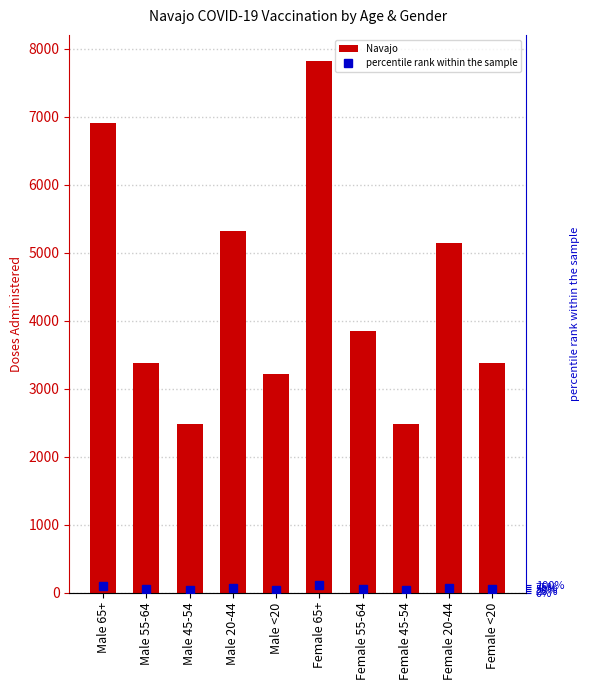

Which series changed the most between Female 55-64 and Female 20-44?

Navajo